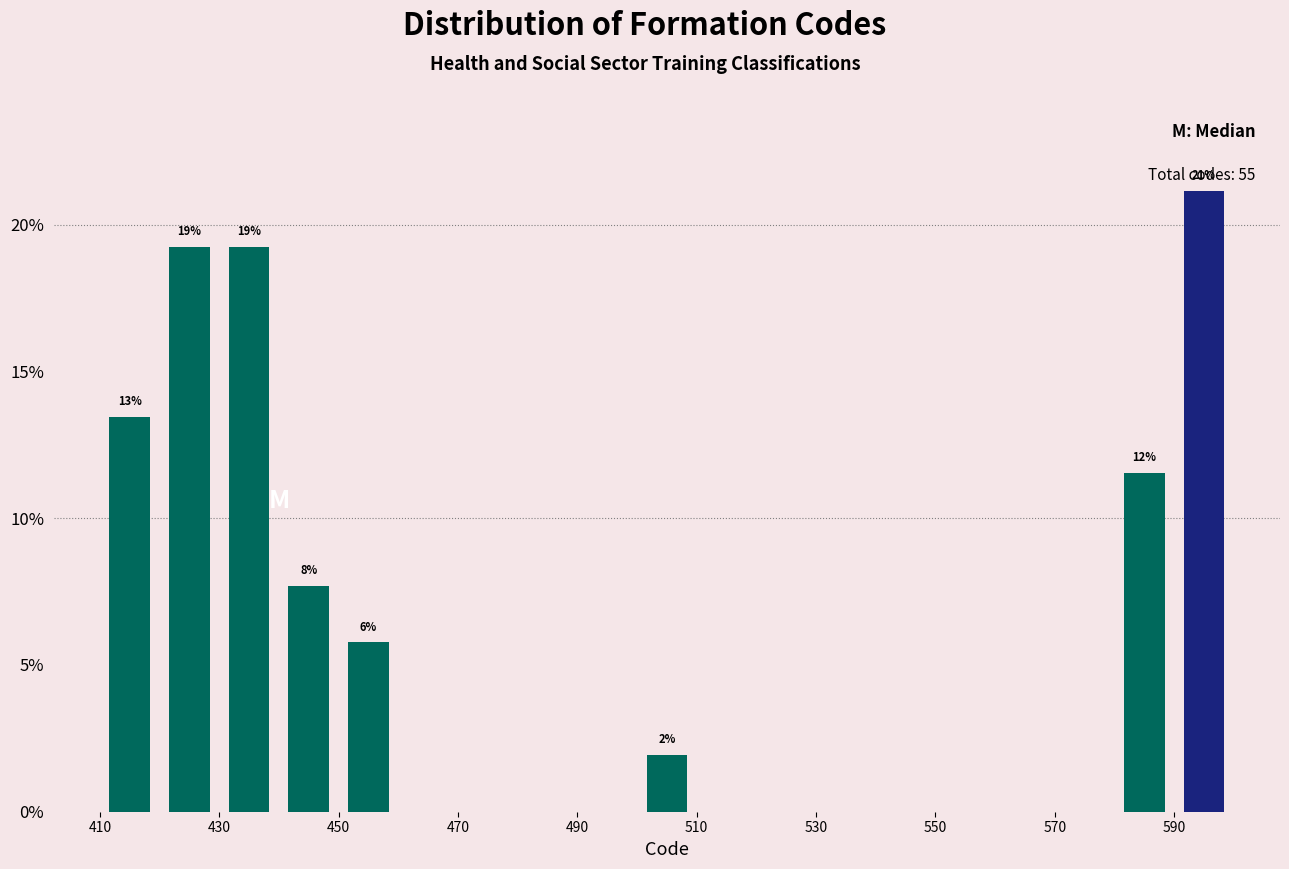

Which range on the x-axis has the tallest bar?

590 to 600